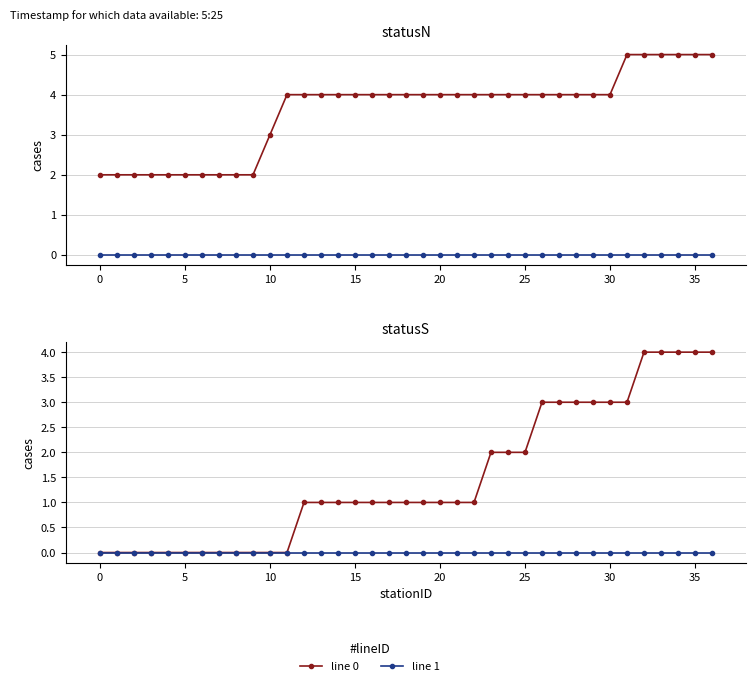

True or false: line 0 and line 1 intersect in this chart.

False